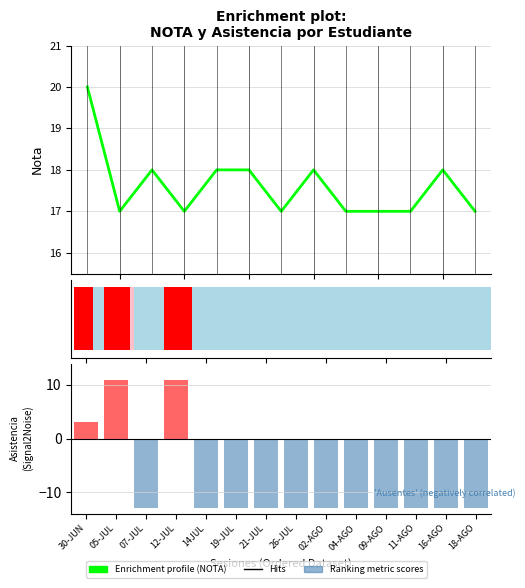

What is the sum of all values?

229